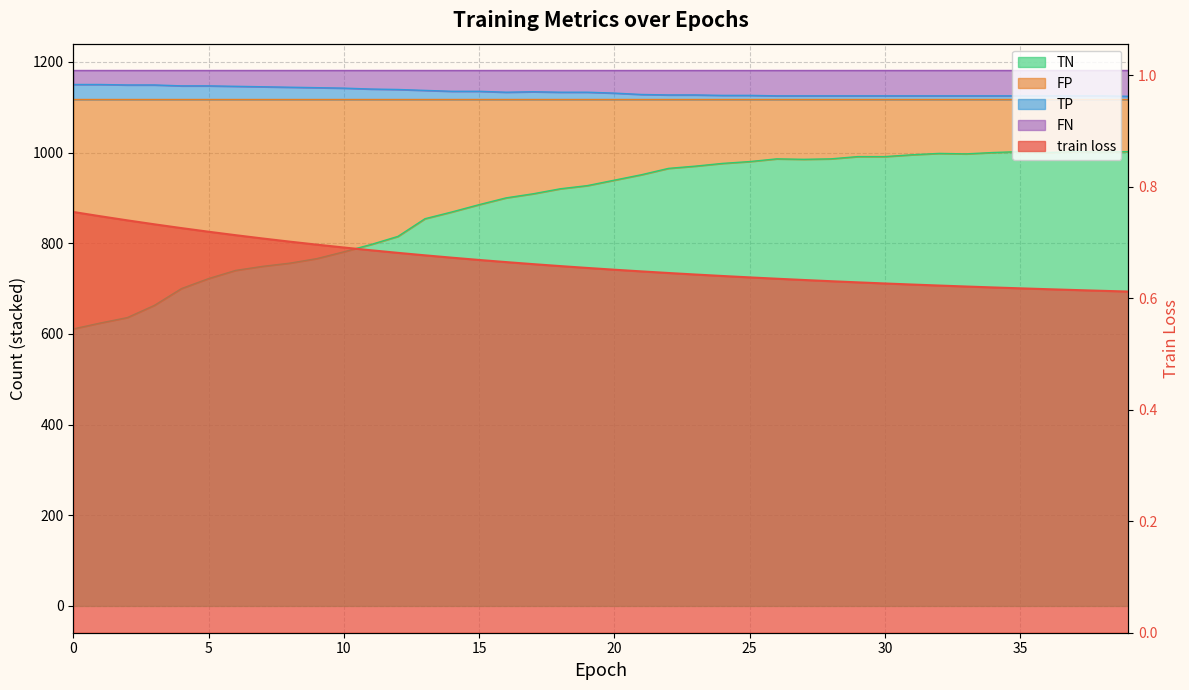

True or false: TN and FP intersect in this chart.

False